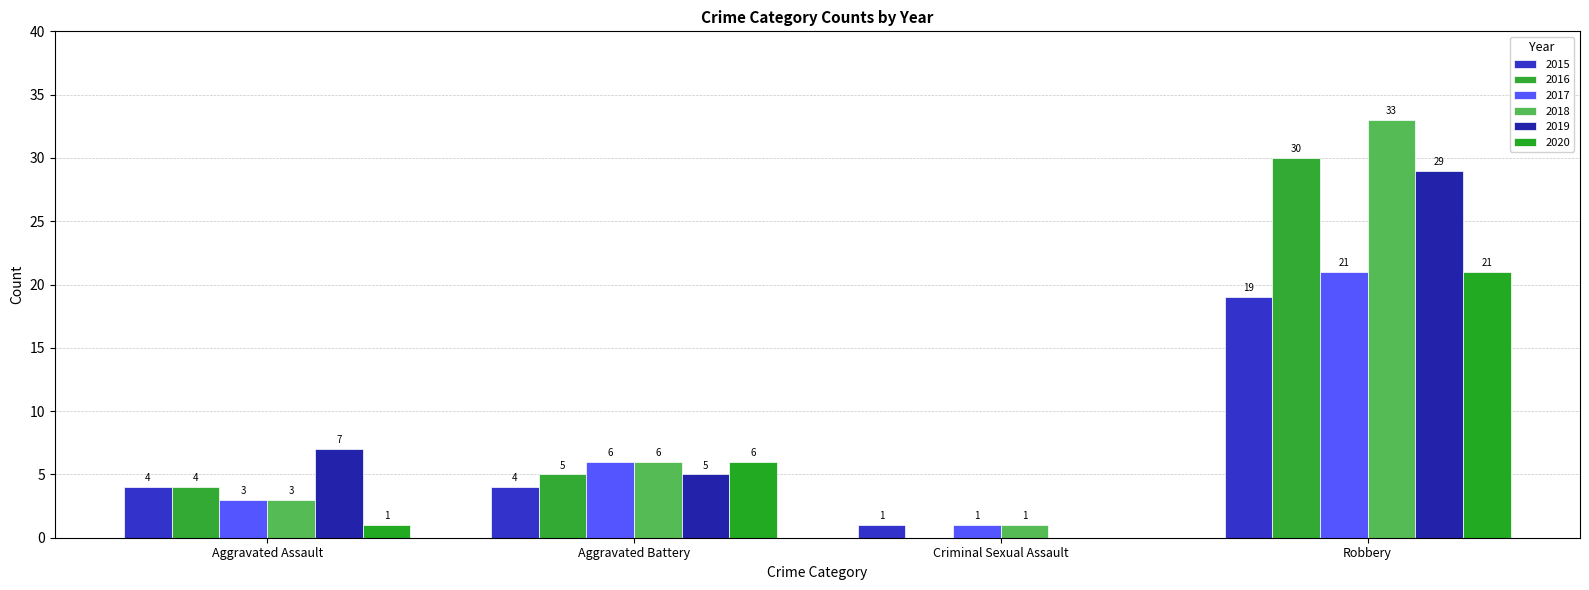

Reading right to left, extract all data points from this chart.

2015: Robbery=19	Criminal Sexual Assault=1	Aggravated Battery=4	Aggravated Assault=4
2016: Robbery=30	Criminal Sexual Assault=0	Aggravated Battery=5	Aggravated Assault=4
2017: Robbery=21	Criminal Sexual Assault=1	Aggravated Battery=6	Aggravated Assault=3
2018: Robbery=33	Criminal Sexual Assault=1	Aggravated Battery=6	Aggravated Assault=3
2019: Robbery=29	Criminal Sexual Assault=0	Aggravated Battery=5	Aggravated Assault=7
2020: Robbery=21	Criminal Sexual Assault=0	Aggravated Battery=6	Aggravated Assault=1